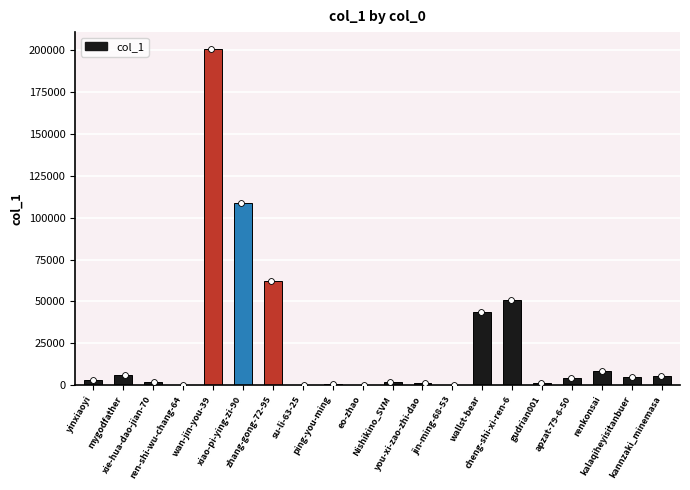

What is the change in value from mygodfather to wallst-bear?

+38032